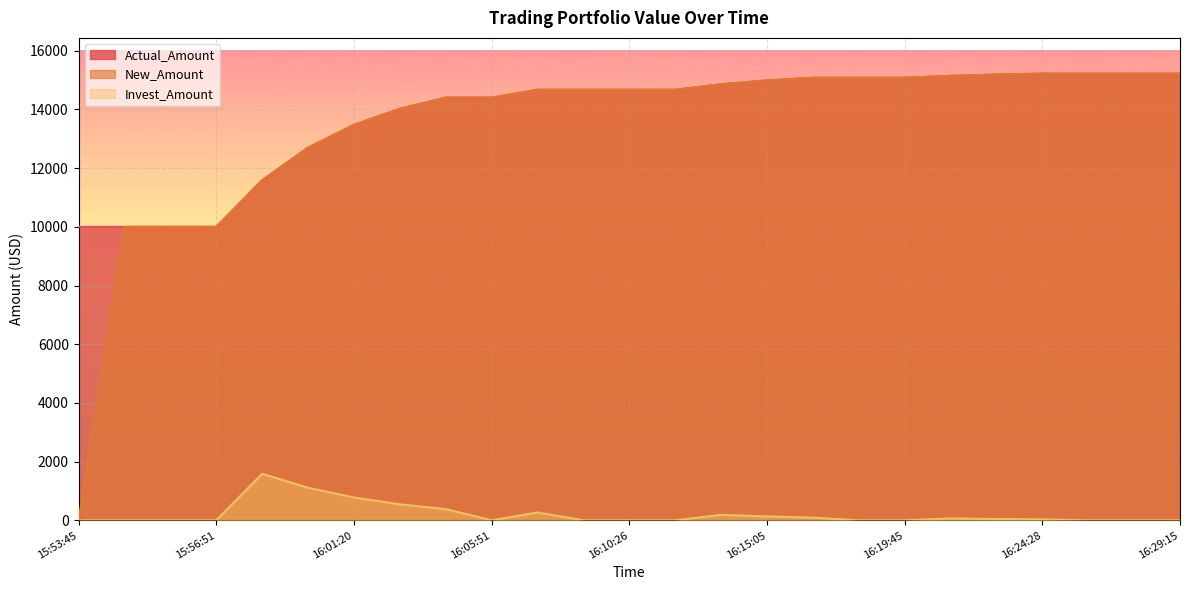

Does the chart display data point markers on the line(s)?

No